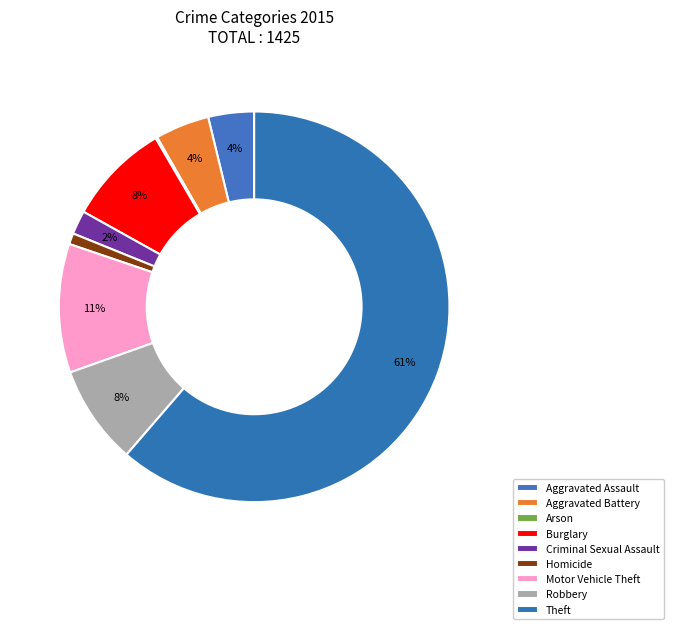

Is Theft the majority of the pie?

Yes